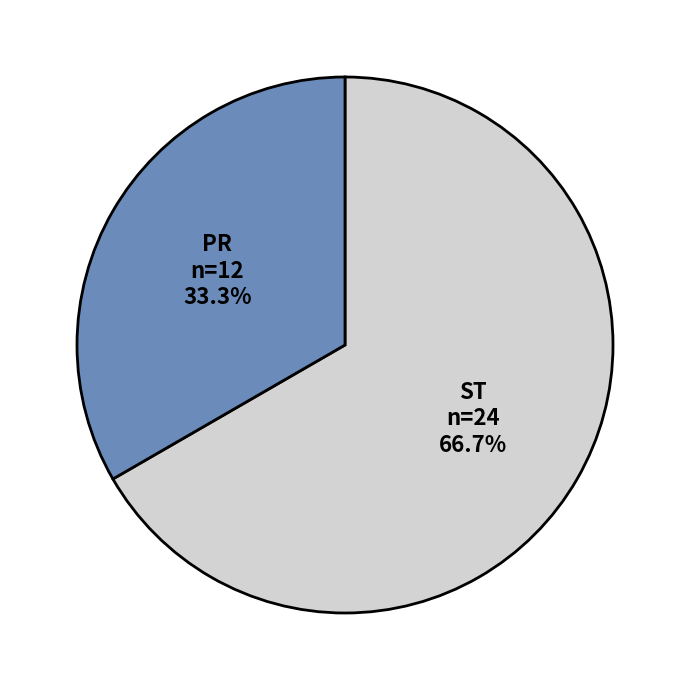

To the nearest percent, what is the difference between the largest and smallest slice percentages?

33%